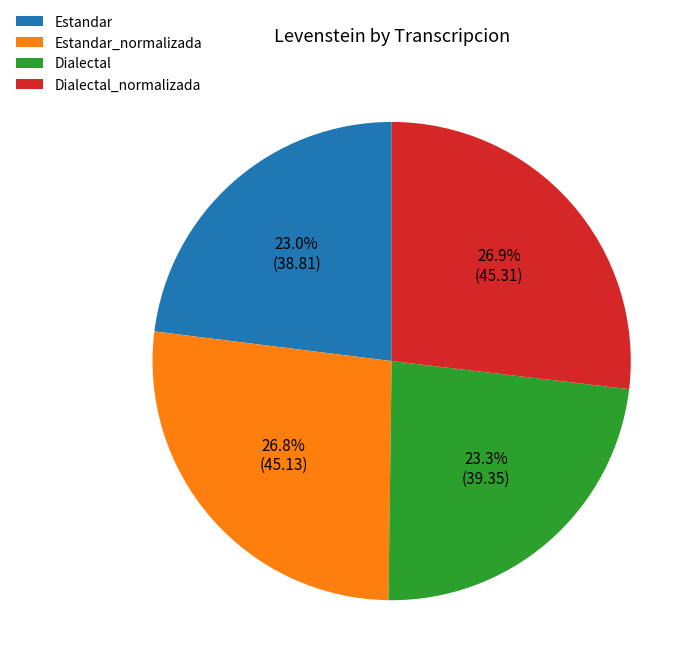

To the nearest percent, what portion does Dialectal_normalizada represent?

27%